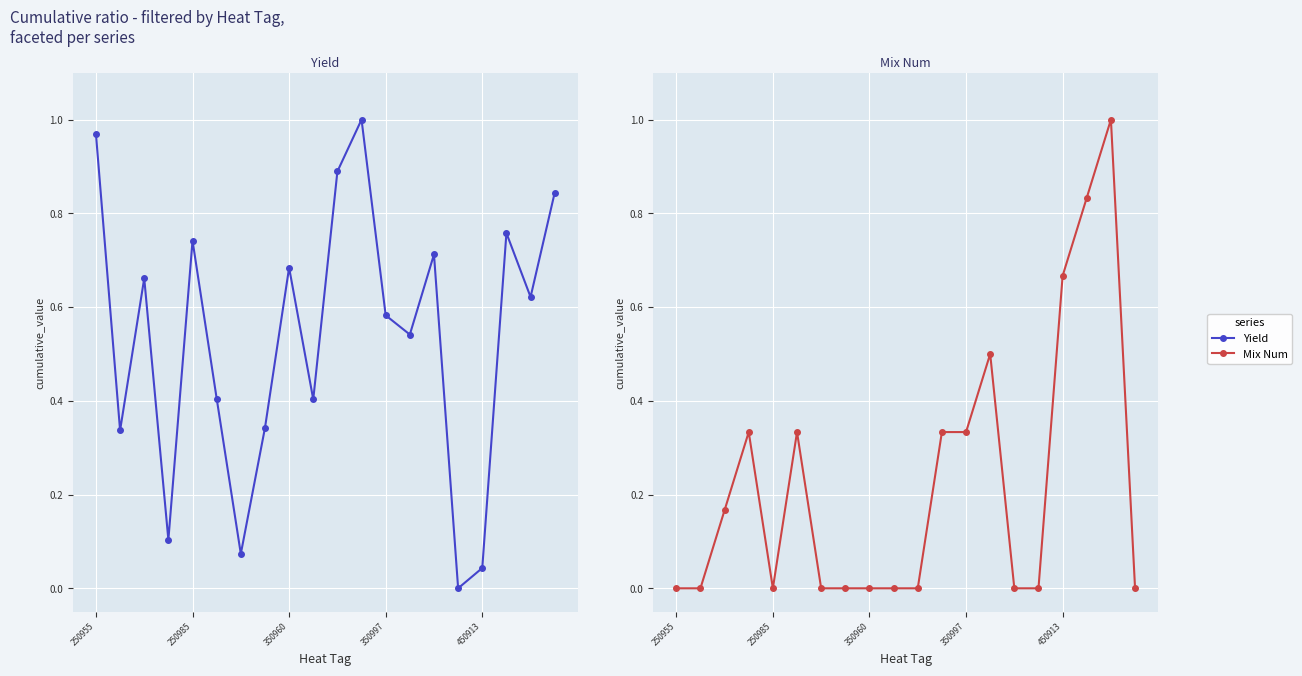

Is the value of Mix Num at 250985 greater than the value of Yield at 11?

No